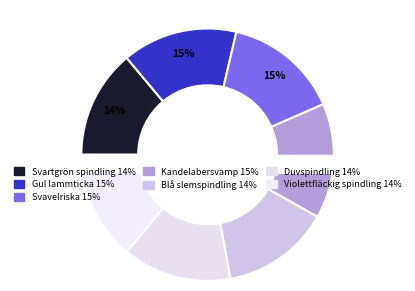

Which slice is the largest?

Svavelriska